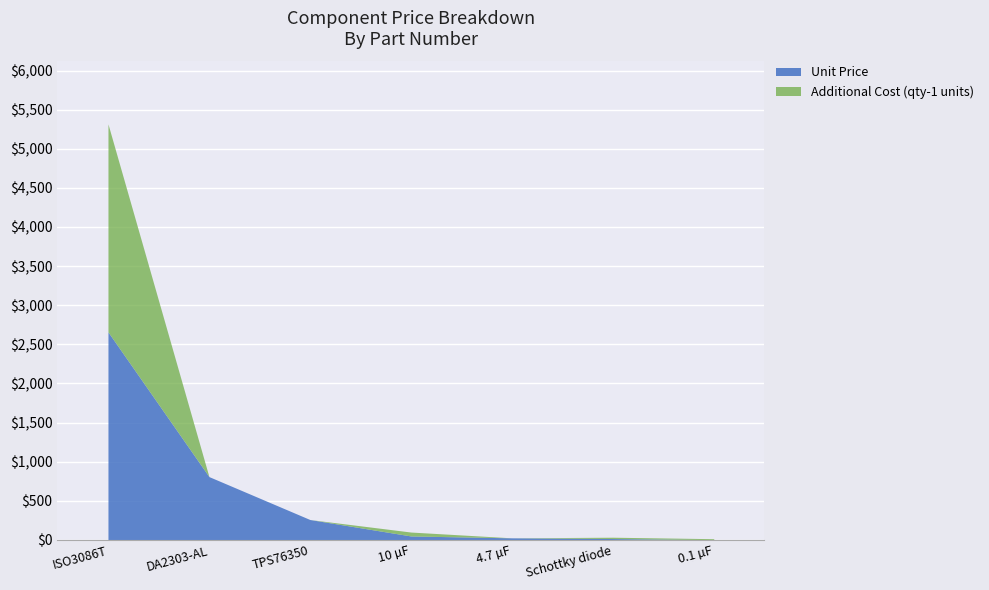

Which label corresponds to the largest value in the chart?

ISO3086T